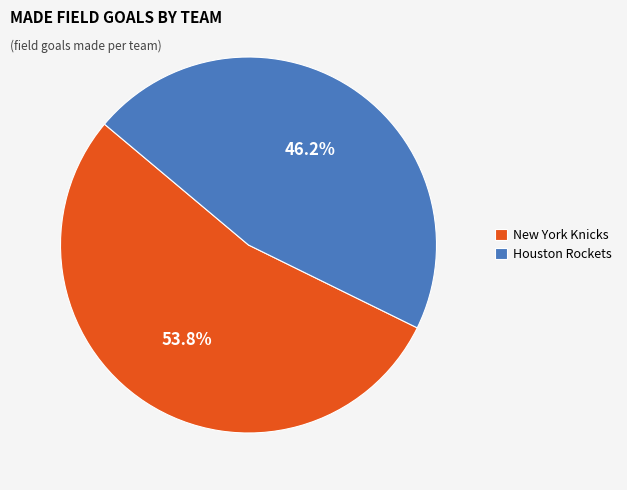

Which slice is the largest?

New York Knicks